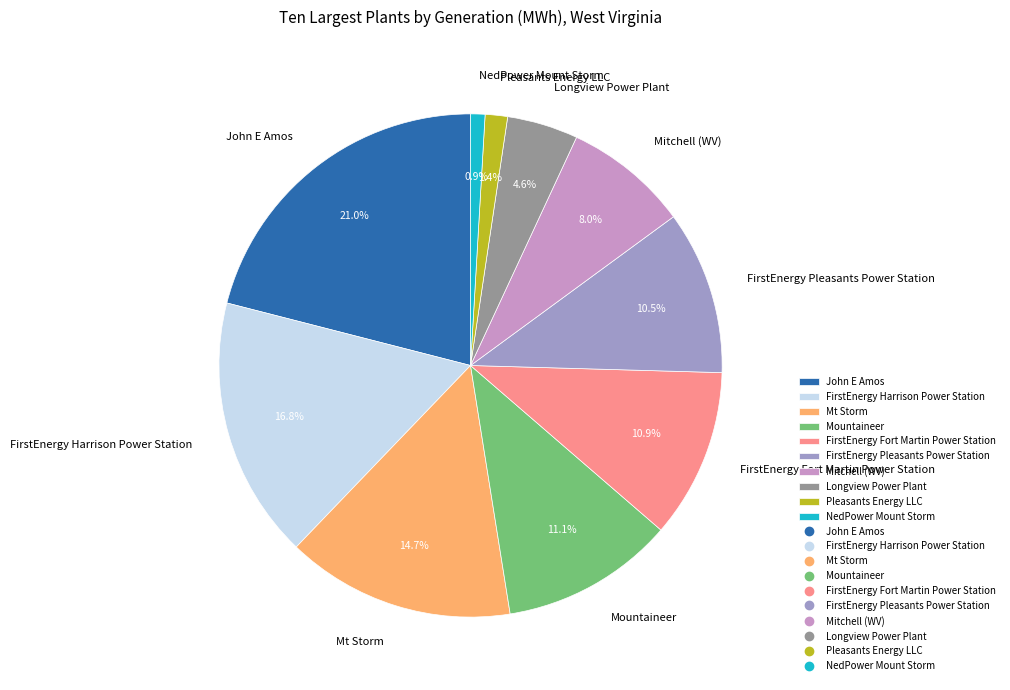

What percentage is NOT represented by Pleasants Energy LLC?

98.6%